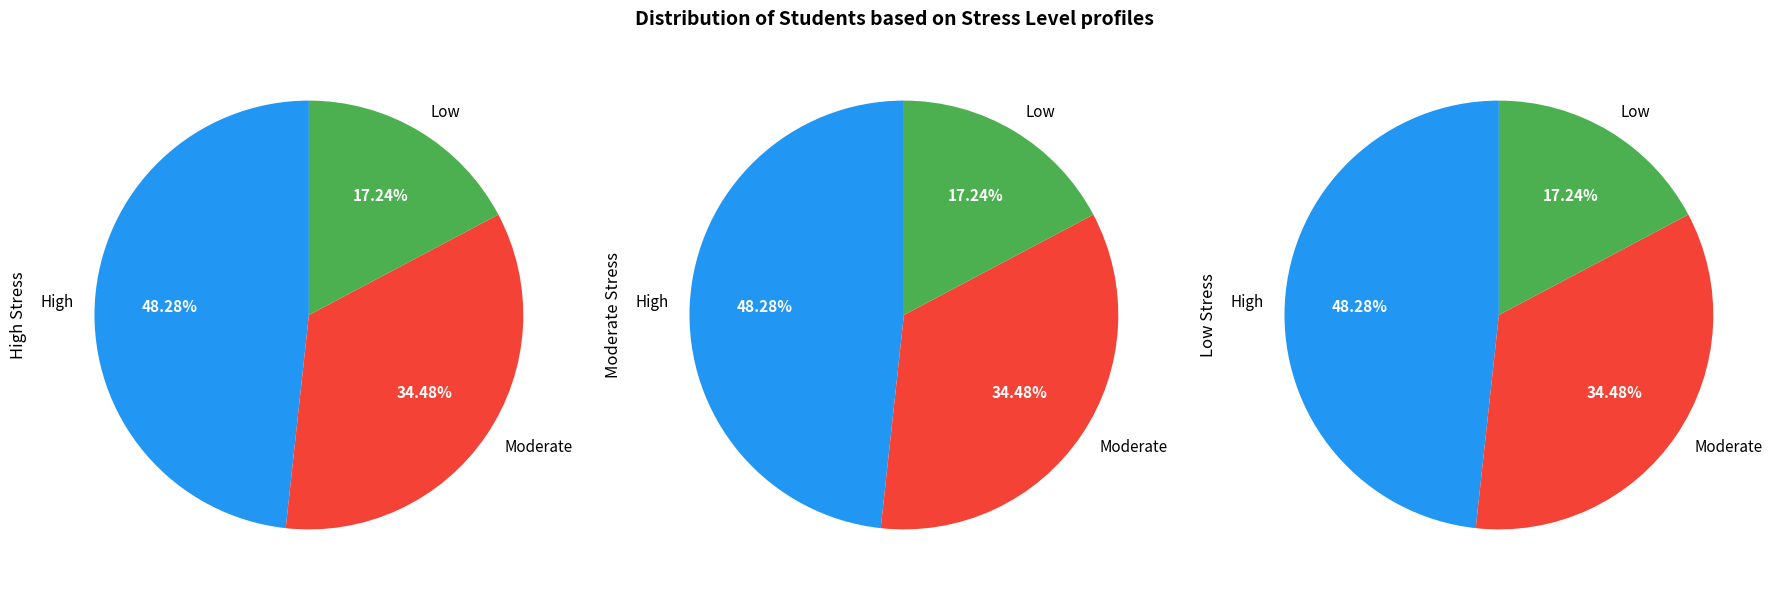

What is the smallest slice in the pie chart?

Low